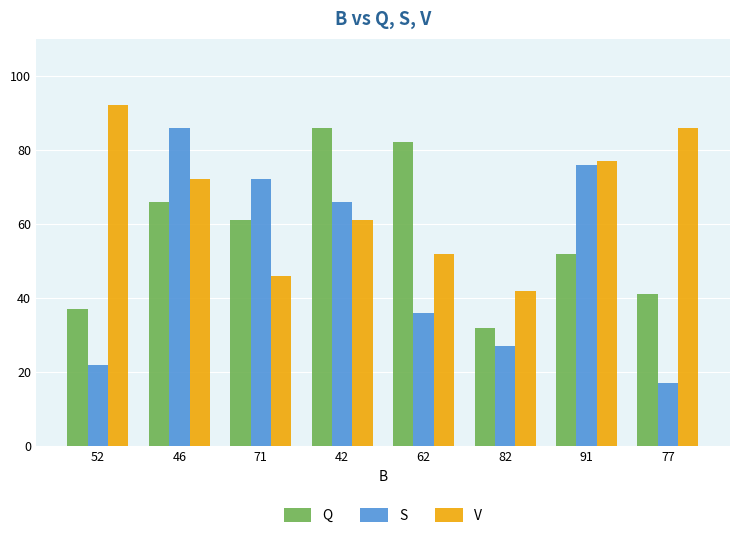

Reading left to right, transcribe all the data shown in this chart.

Q: 37	66	61	86	82	32	52	41
S: 22	86	72	66	36	27	76	17
V: 92	72	46	61	52	42	77	86